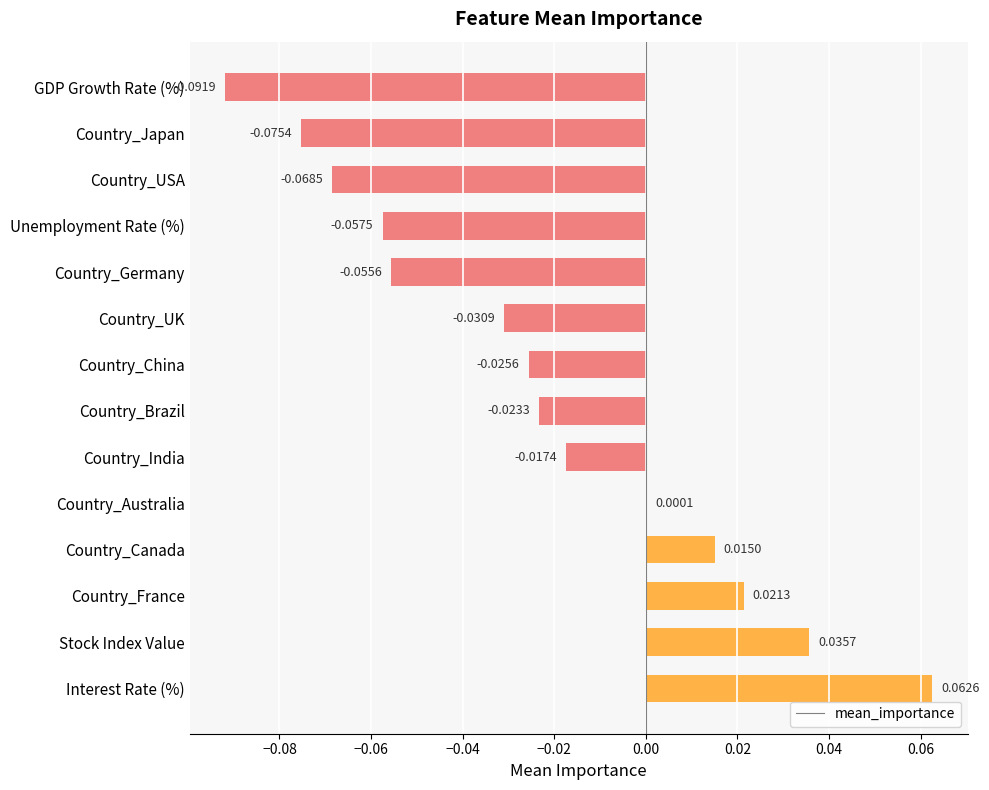

How many data points does each series have?

14